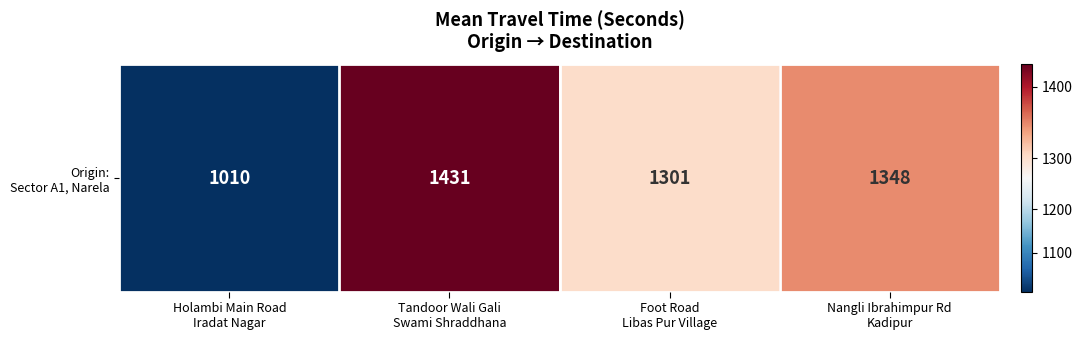

Reading left to right, extract all data points from this chart.

1010	1431	1301	1348